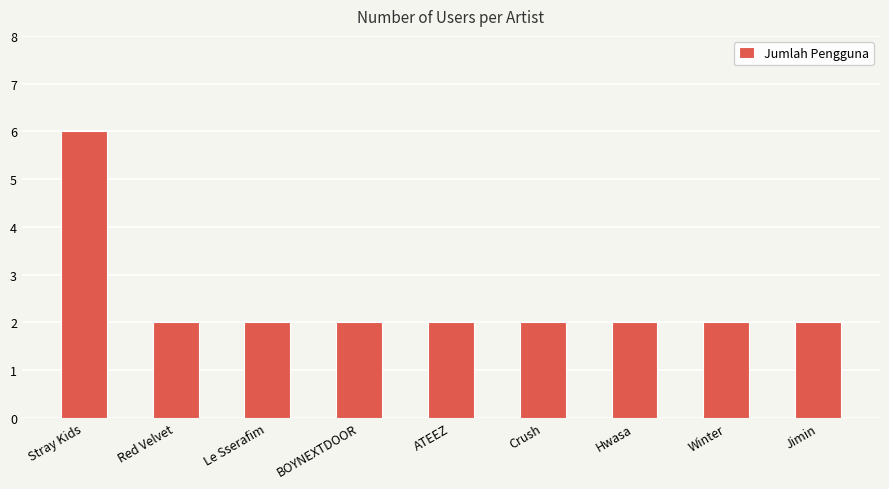

What is the label of the 7th bar from the right?

Le Sserafim